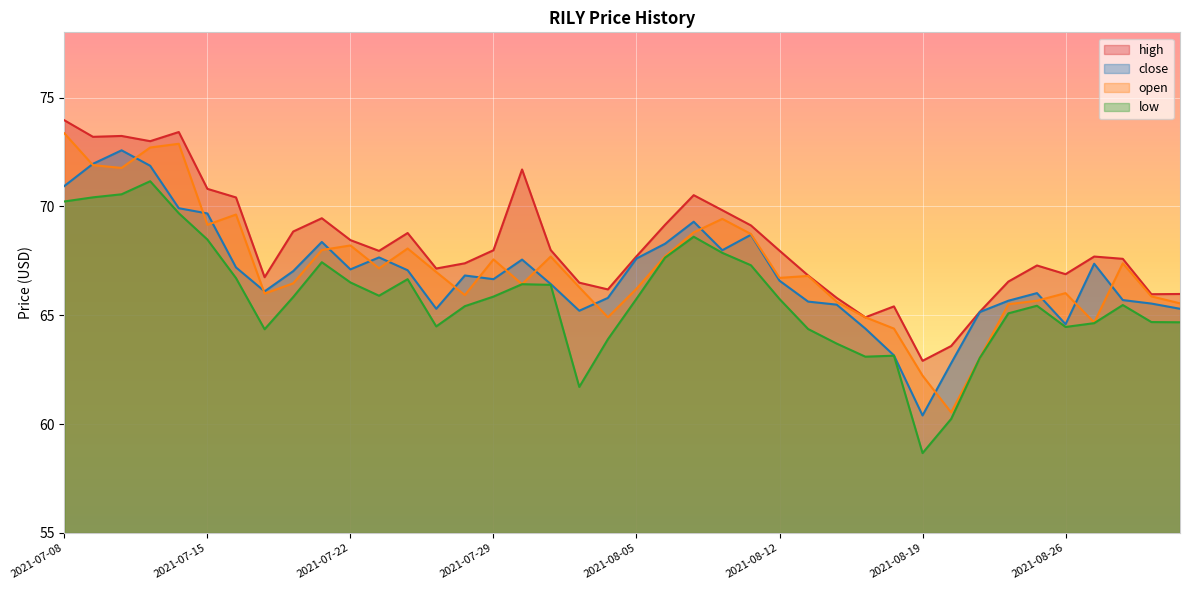

How many interior local valleys does the high series have?

10